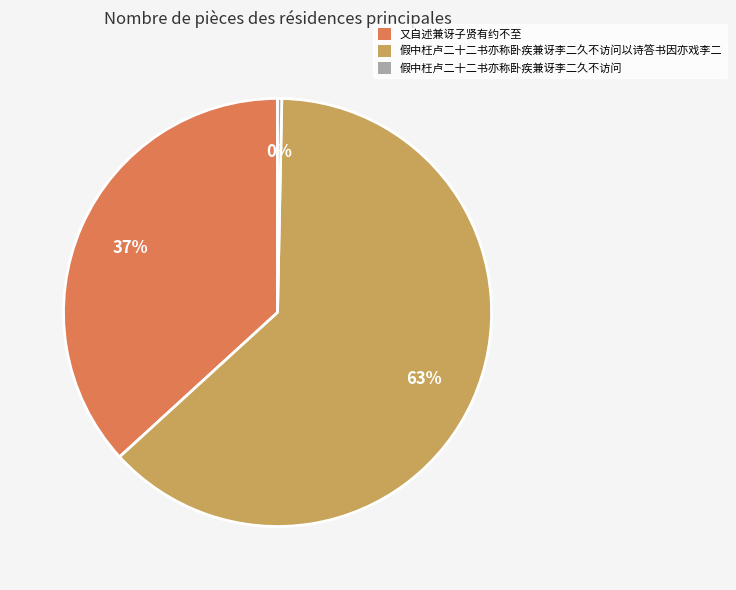

Which has a higher value, 假中枉卢二十二书亦称卧疾兼讶李二久不访问 or 又自述兼讶子贤有约不至?

又自述兼讶子贤有约不至